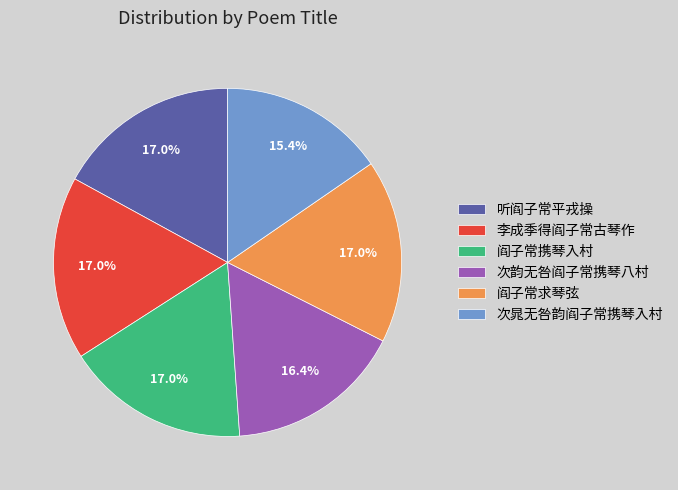

Is there any slice that represents more than half of the pie?

No